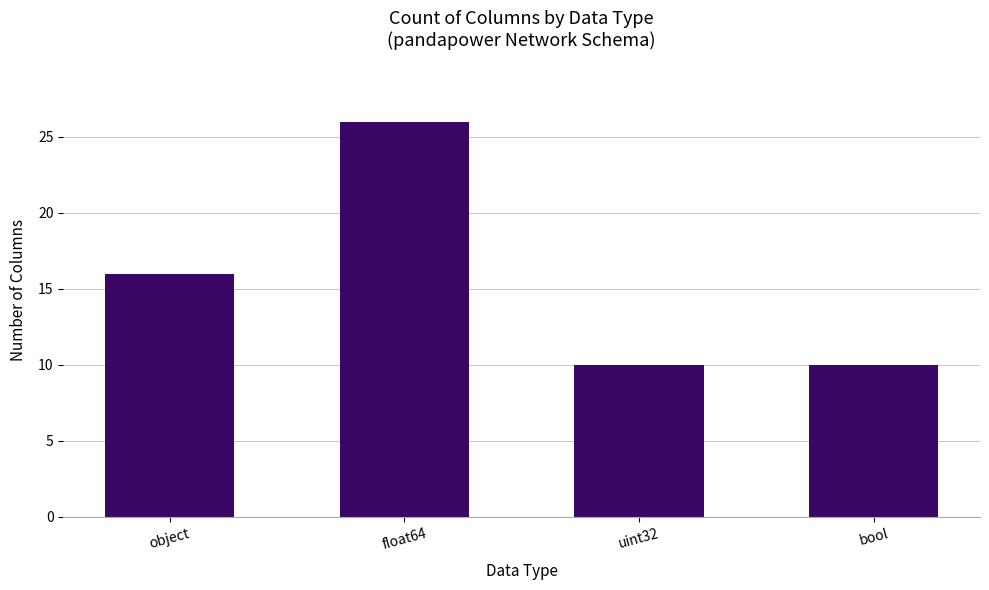

Which label corresponds to the largest value in the chart?

float64